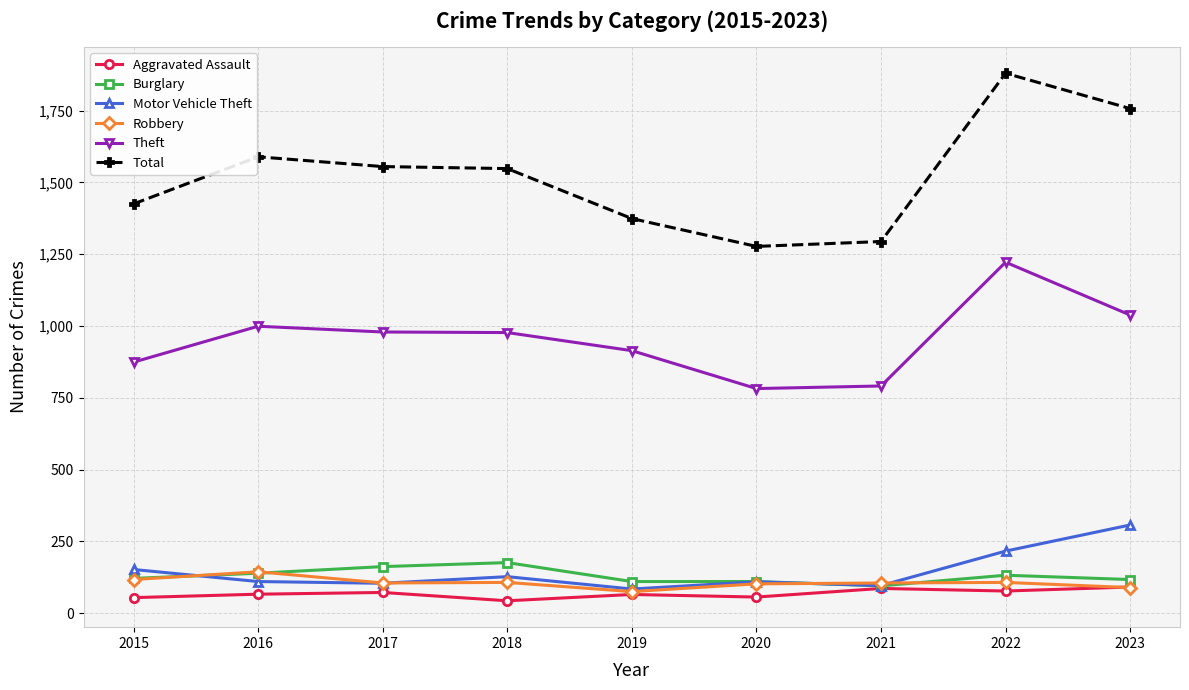

What is the difference between the second highest and second lowest values in the Theft series?

247